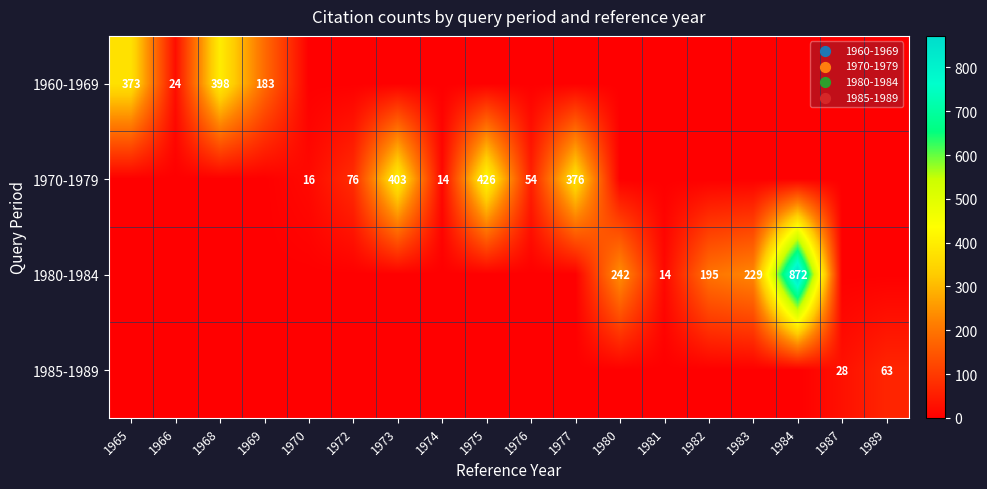

The 1960-1969 series shows 373 at 1965. True or false?

True